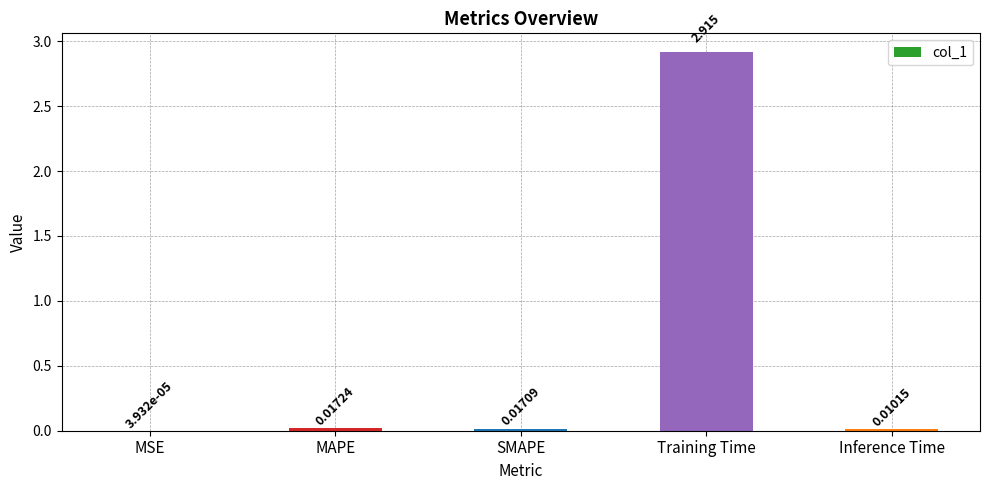

Between MSE and Training Time, which is larger?

Training Time